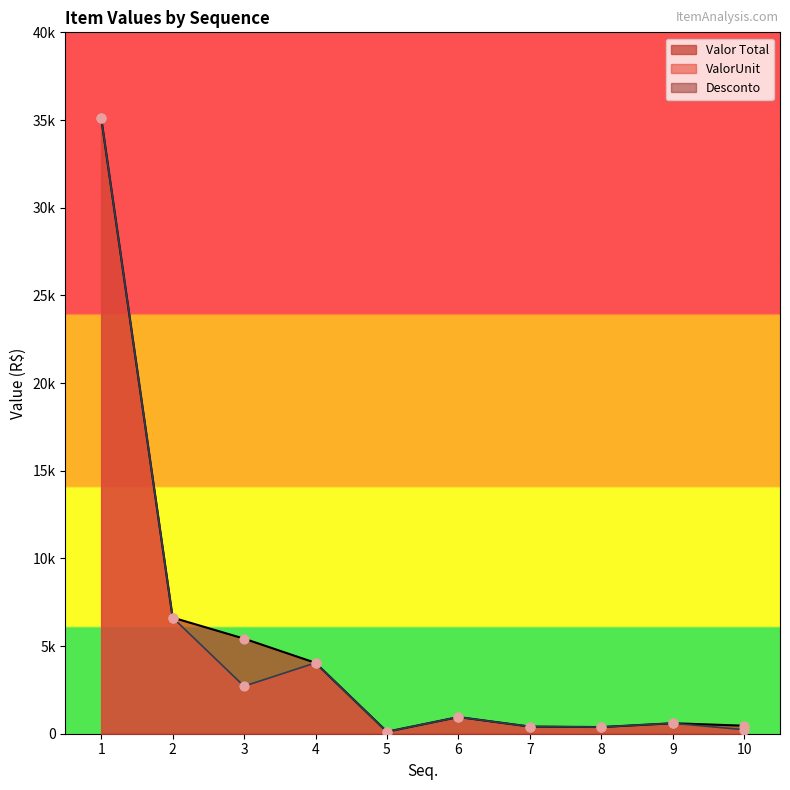

Which series has the largest total across all categories?

Valor Total